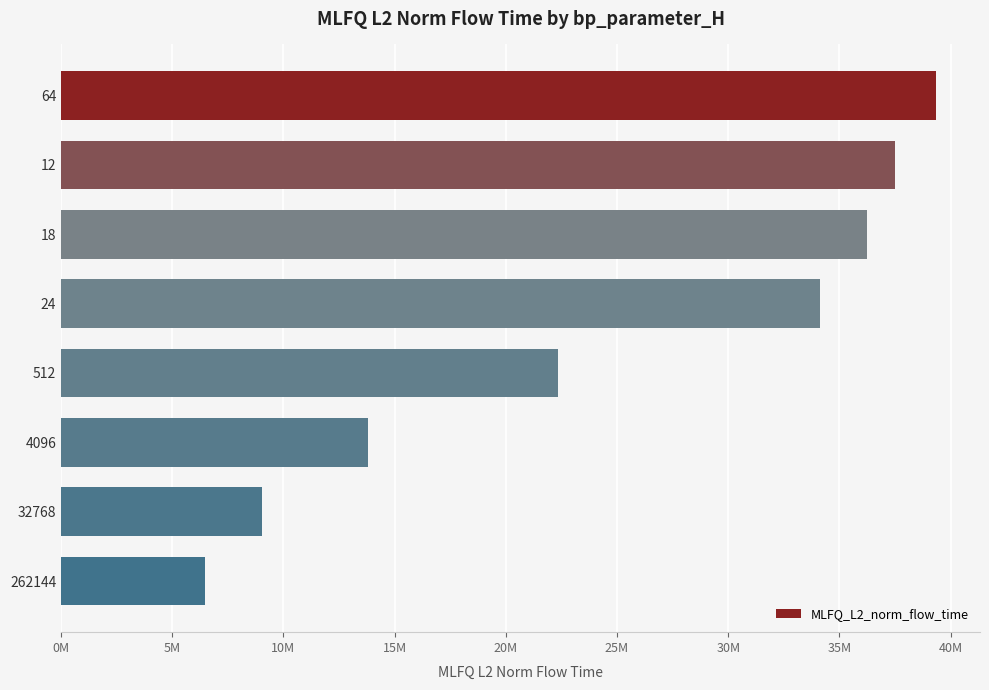

Are the bars horizontal?

Yes